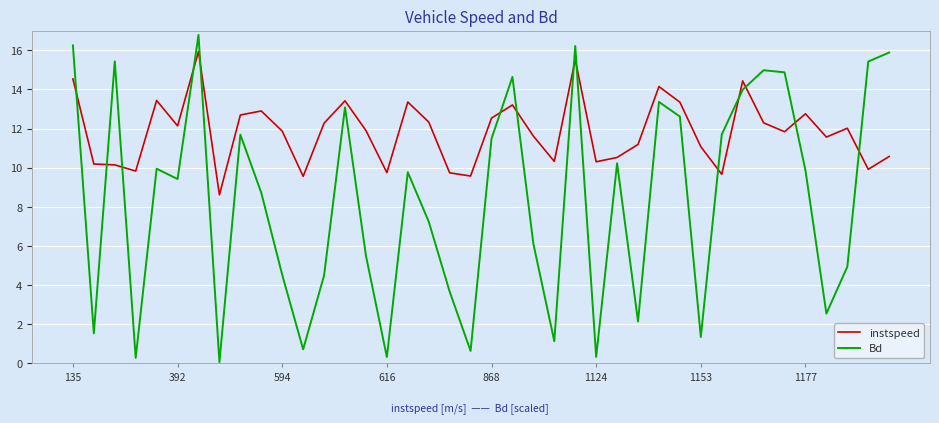

What is the minimum value shown in the chart?

0.1